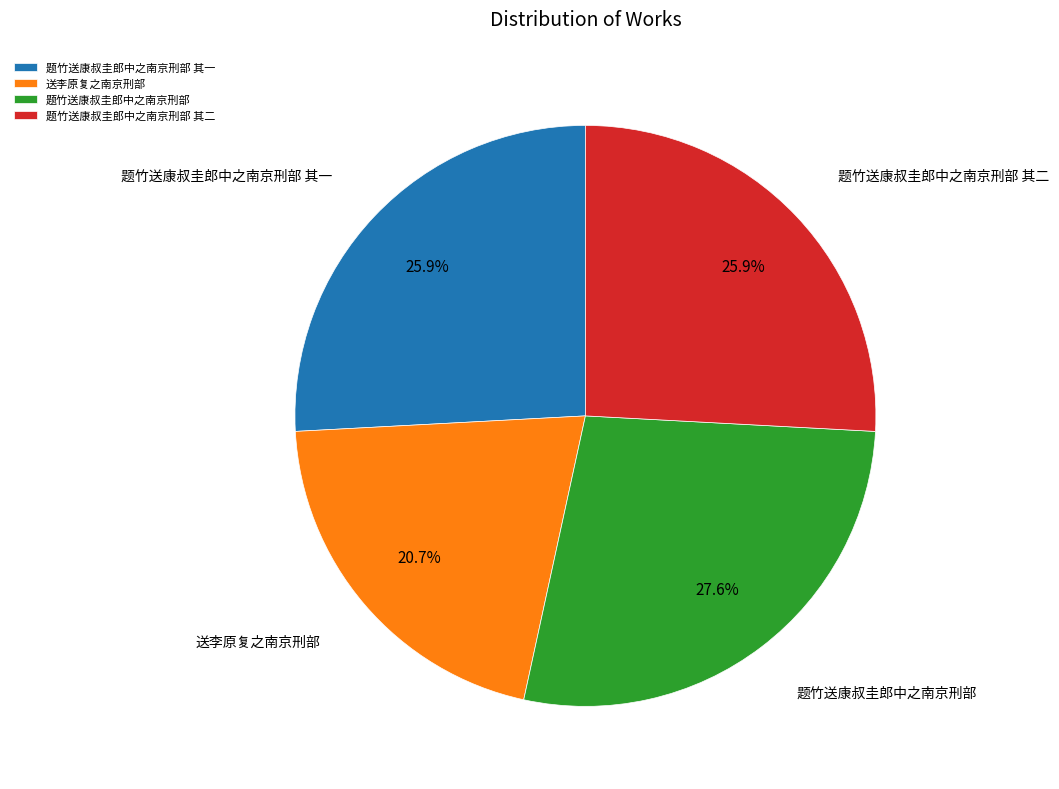

Is 题竹送康叔圭郎中之南京刑部 the majority of the pie?

No